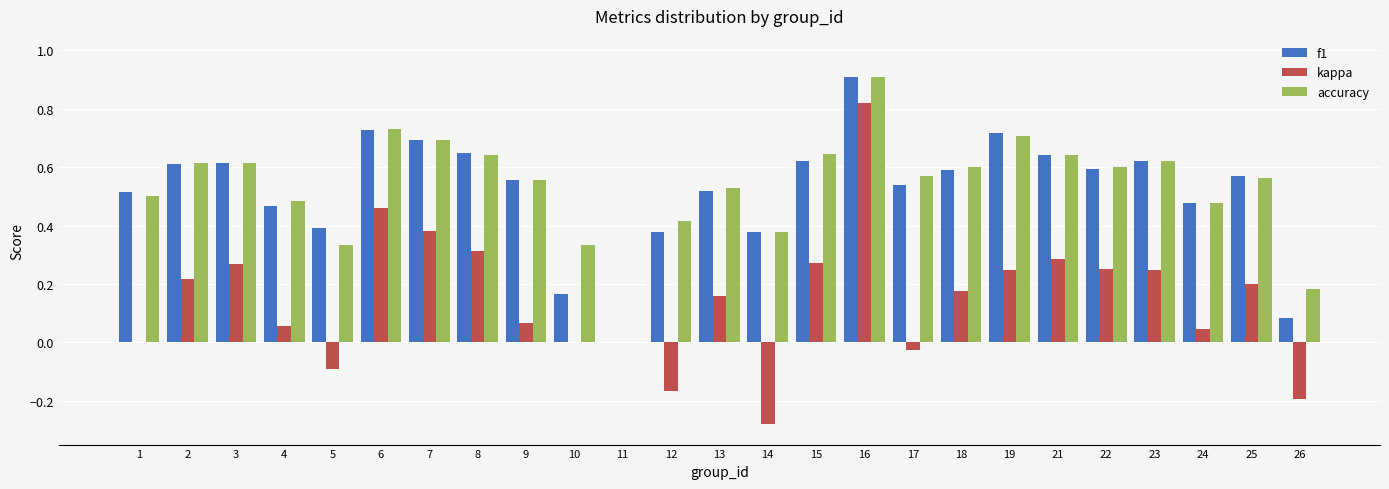

What is the greatest value displayed?

0.9